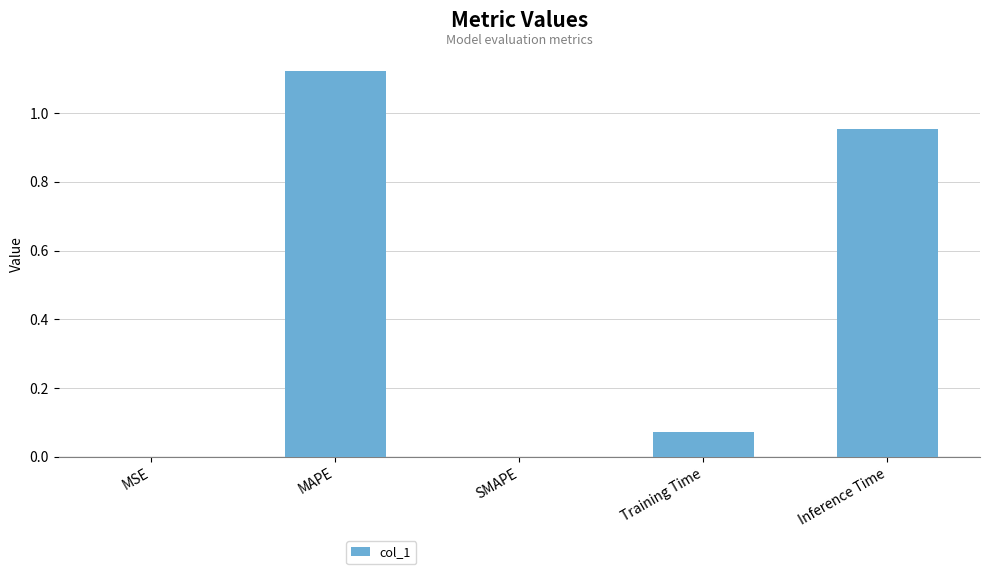

True or false: the data shows 0.0 at MSE.

True